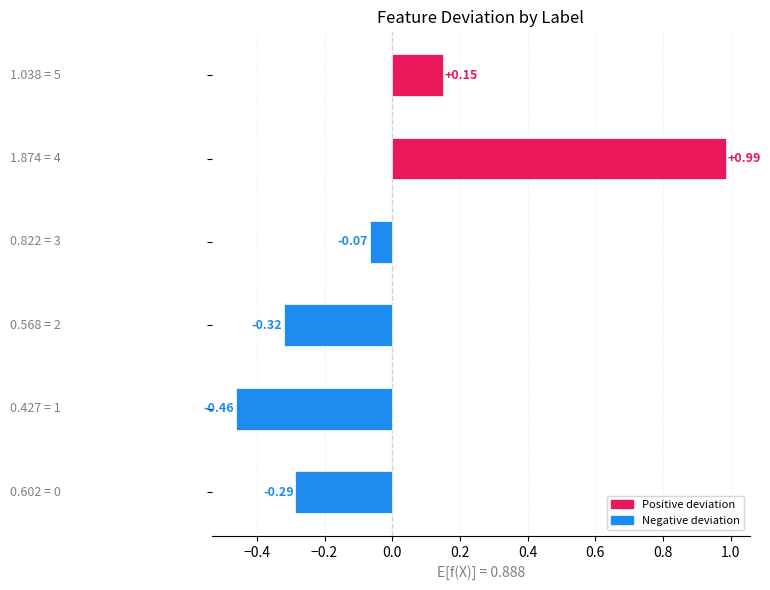

What is the difference between the maximum and minimum values?

1.4